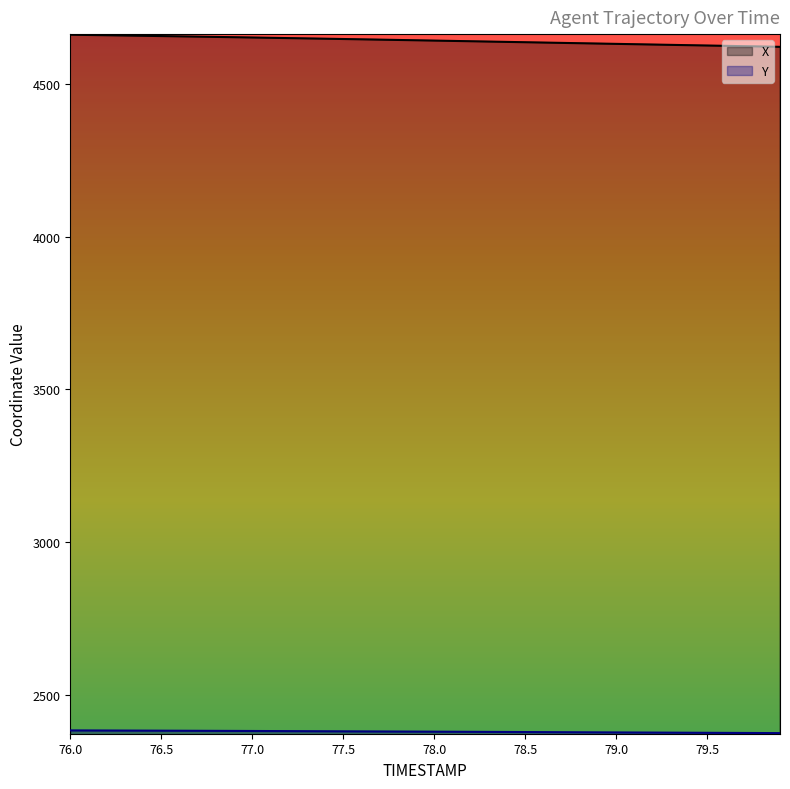

True or false: X has more than 0 interior local peaks.

False